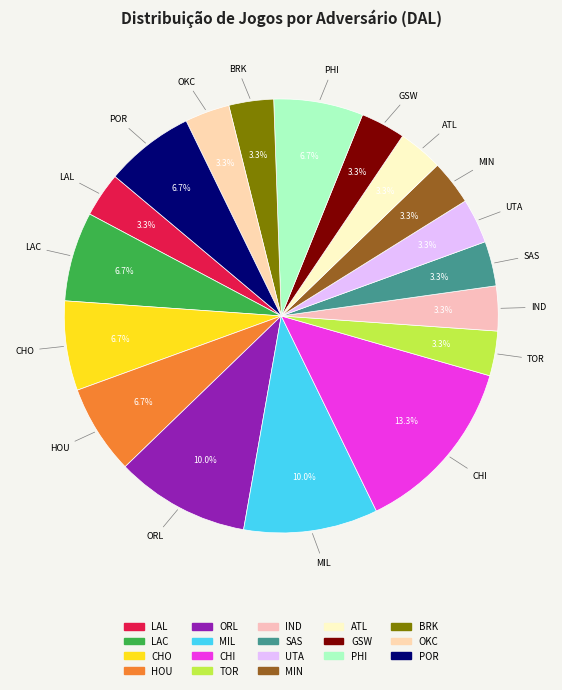

How many segments does this pie chart have?

18